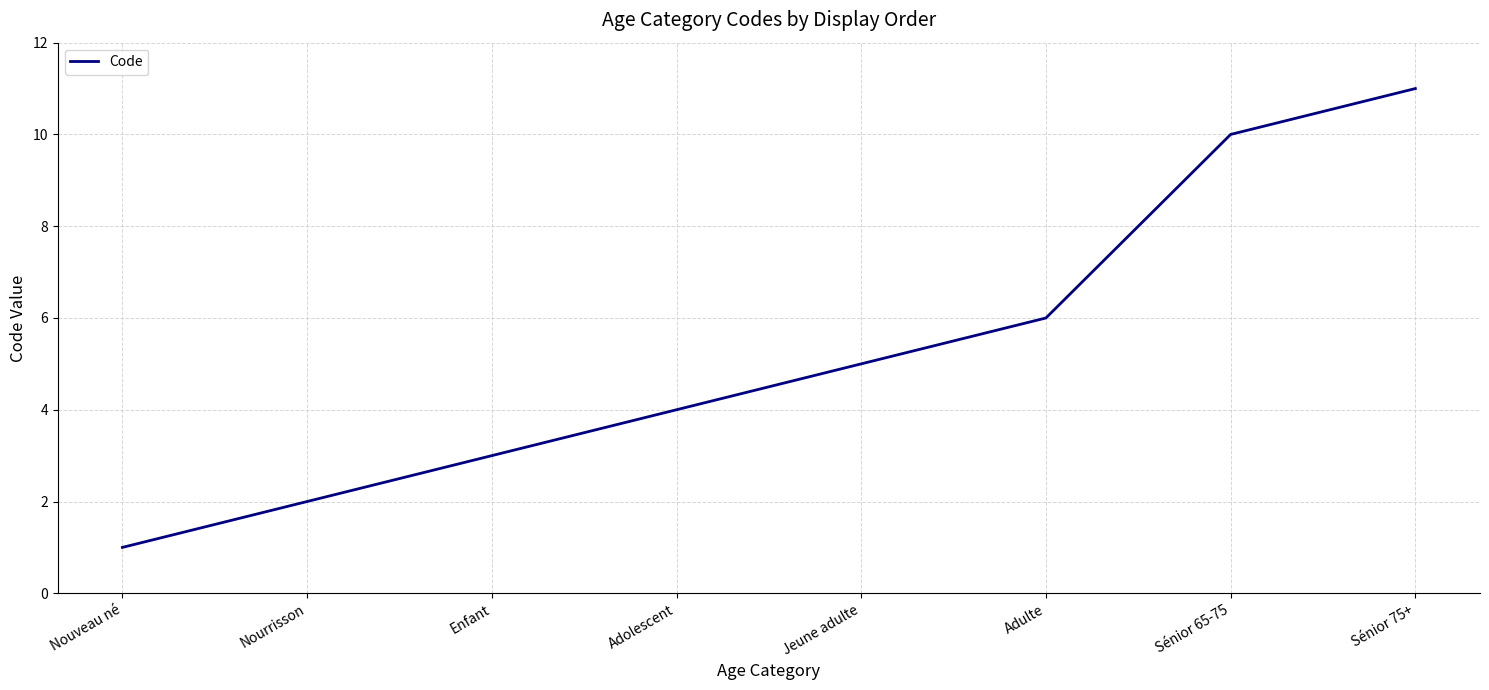

Which category has the lowest value across all series?

Nouveau né